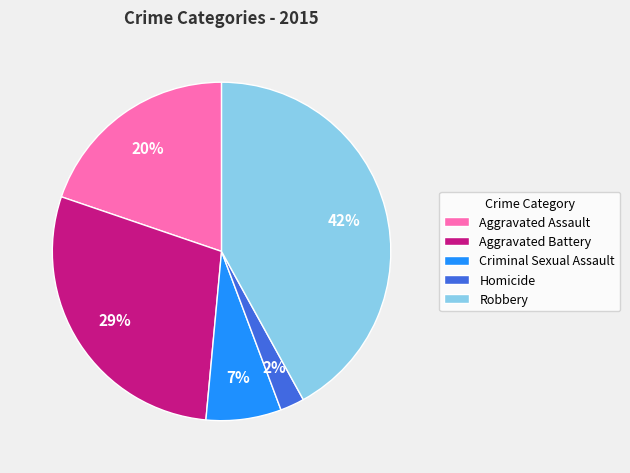

Combined, do Aggravated Battery and Homicide account for over 50%?

No